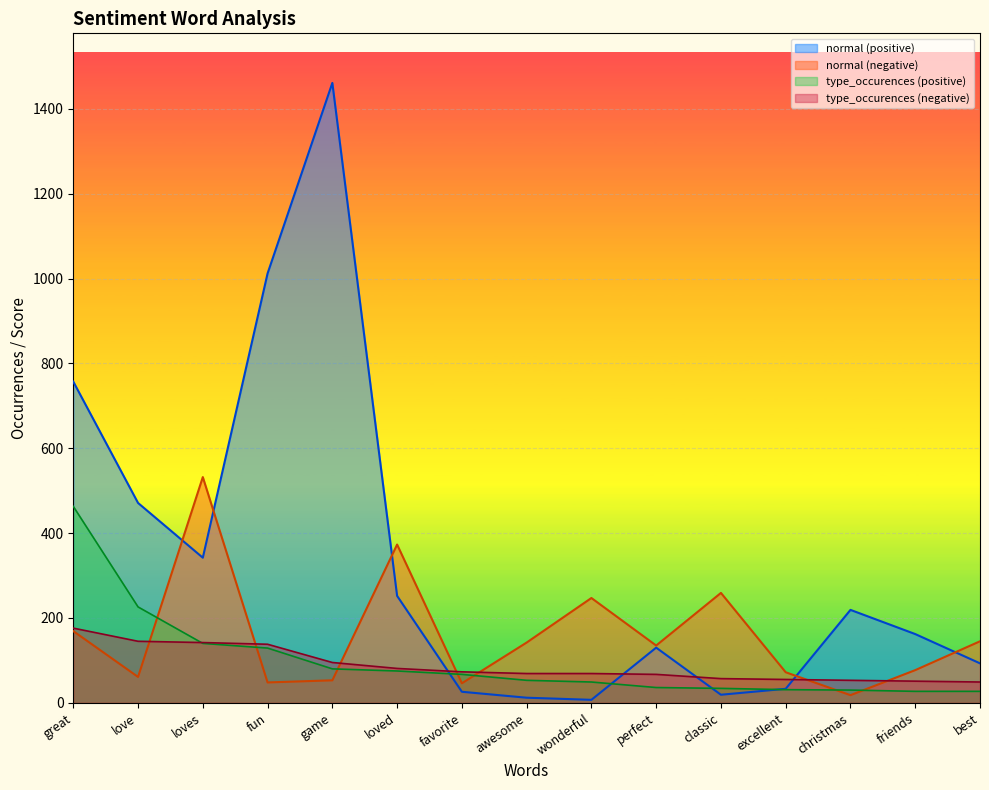

What is the label of the 2nd point from the right?

friends